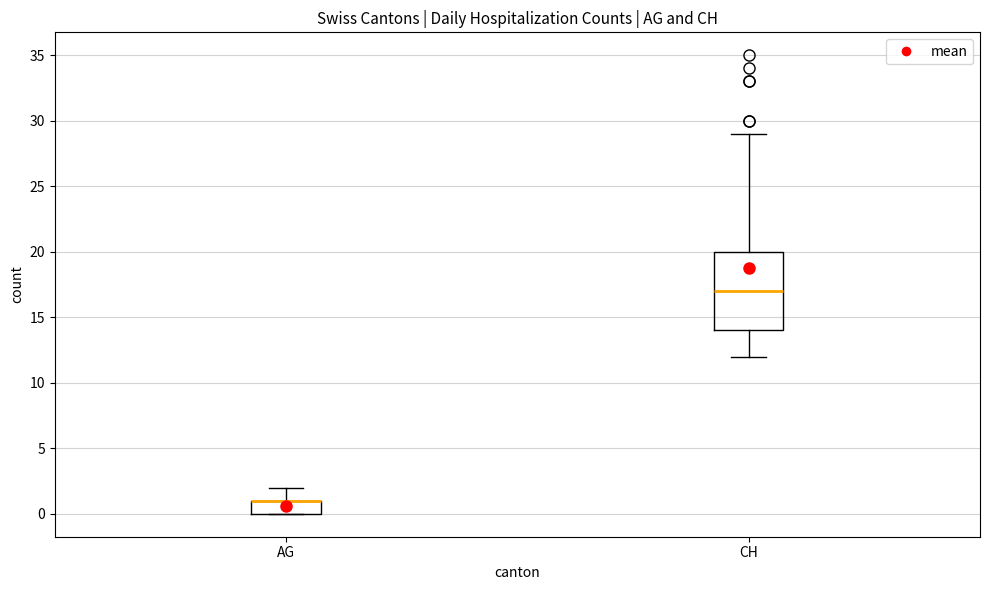

Reading left to right, transcribe this box plot: for each box, give where its median line is, the range the box spans, and where its two whiskers end, as read against the y-axis. The values are not printed on the chart, so give them approximately, as read against the axis.

AG: median 1 (drawn on the box's upper edge), box 0 to 1, whiskers 0 to 2
CH: median 17, box 14 to 20, whiskers 12 to 29